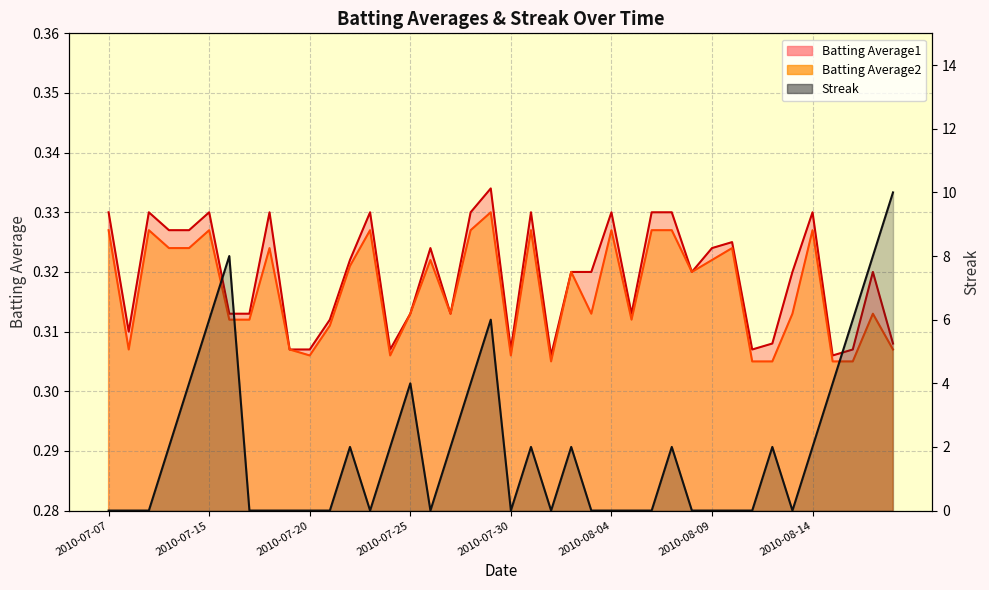

Which has a higher value, 2010-07-09 or 2010-07-24?

2010-07-09